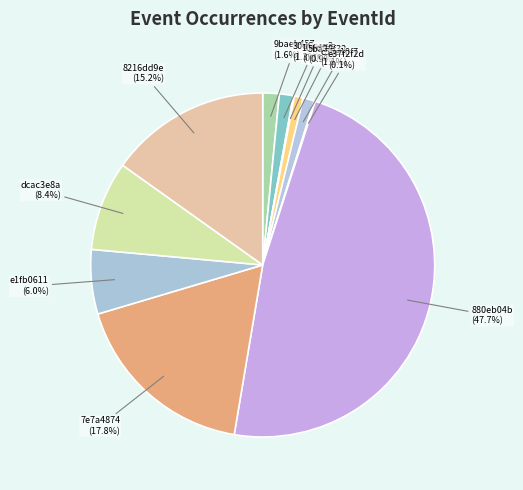

Which category has the biggest portion of the pie?

880eb04b